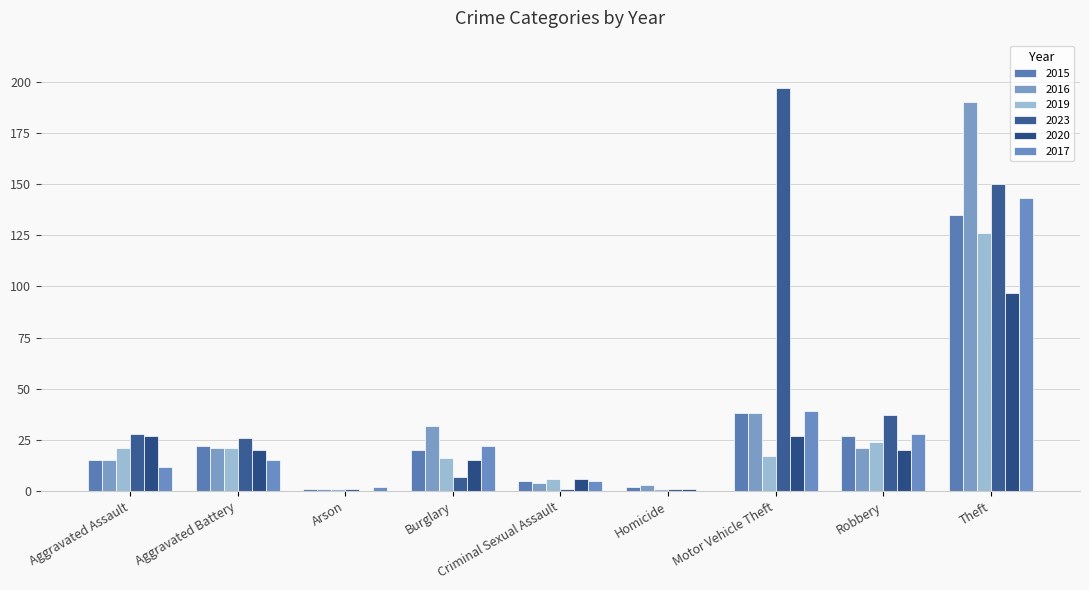

At Motor Vehicle Theft, list the series in order from largest to smallest.

2023, 2017, 2015, 2016, 2020, 2019